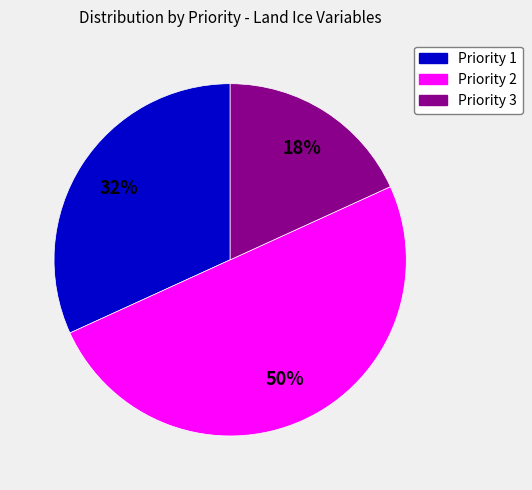

How many segments does this pie chart have?

3